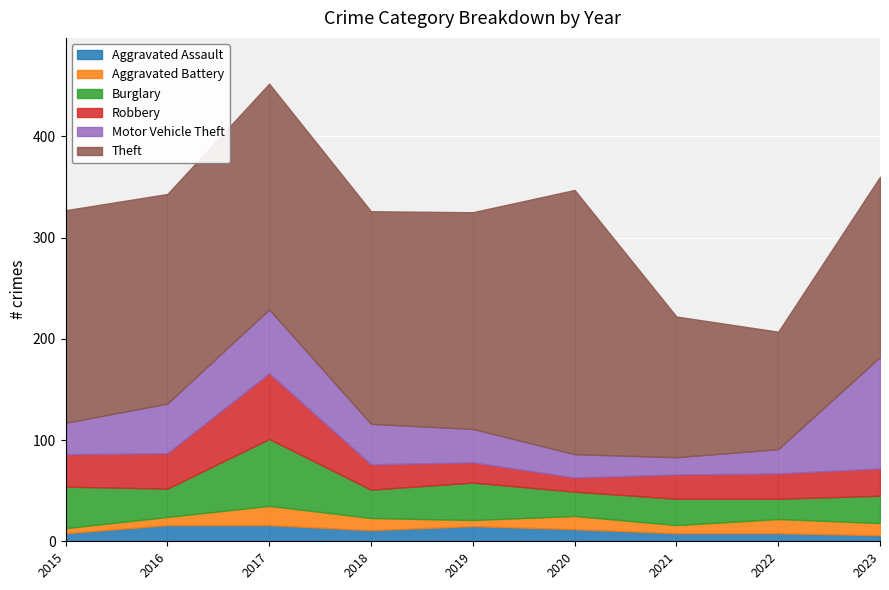

Which category has the highest value across all series?

2020